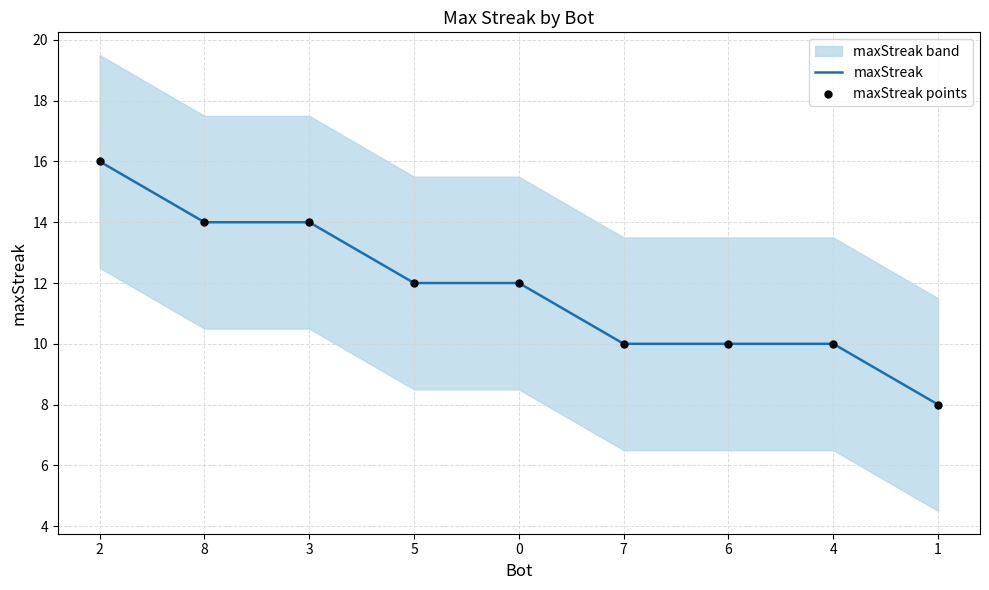

The maxStreak series shows 8 at 1. True or false?

True